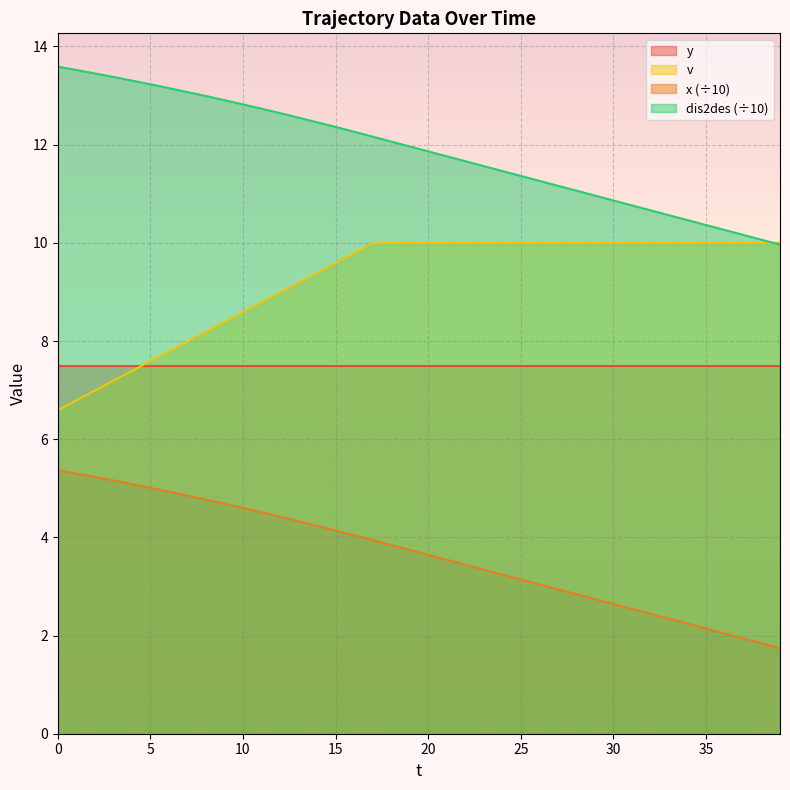

At which category does the chart reach its minimum across all series?

39